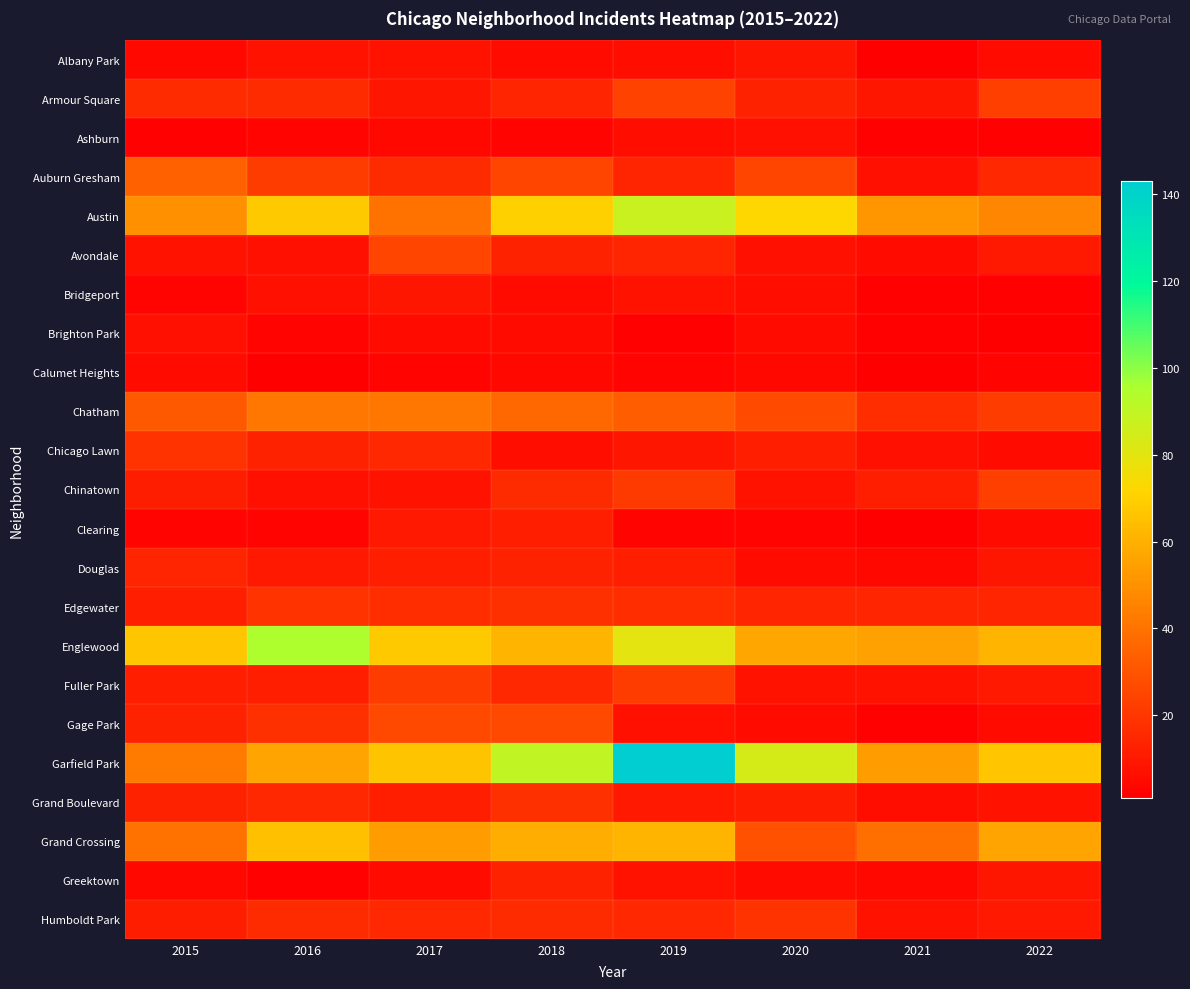

Reading left to right, what are all the values shown in this chart?

Albany Park: 2015=4	2016=8	2017=8	2018=5	2019=6	2020=9	2021=1	2022=5
Armour Square: 2015=16	2016=16	2017=9	2018=14	2019=24	2020=13	2021=9	2022=23
Ashburn: 2015=2	2016=3	2017=4	2018=3	2019=6	2020=7	2021=2	2022=2
Auburn Gresham: 2015=34	2016=22	2017=16	2018=25	2019=14	2020=25	2021=7	2022=15
Austin: 2015=50	2016=68	2017=40	2018=70	2019=88	2020=72	2021=52	2022=47
Avondale: 2015=8	2016=7	2017=25	2018=13	2019=14	2020=7	2021=5	2022=10
Bridgeport: 2015=3	2016=7	2017=9	2018=5	2019=8	2020=6	2021=2	2022=2
Brighton Park: 2015=7	2016=3	2017=5	2018=5	2019=2	2020=5	2021=2	2022=1
Calumet Heights: 2015=5	2016=1	2017=3	2018=4	2019=3	2020=4	2021=1	2022=3
Chatham: 2015=32	2016=41	2017=41	2018=36	2019=33	2020=27	2021=17	2022=22
Chicago Lawn: 2015=19	2016=13	2017=15	2018=6	2019=9	2020=12	2021=7	2022=5
Chinatown: 2015=11	2016=7	2017=8	2018=16	2019=21	2020=8	2021=12	2022=23
Clearing: 2015=3	2016=3	2017=10	2018=12	2019=3	2020=3	2021=1	2022=5
Douglas: 2015=14	2016=10	2017=12	2018=13	2019=12	2020=5	2021=4	2022=9
Edgewater: 2015=12	2016=19	2017=17	2018=18	2019=17	2020=14	2021=14	2022=14
Englewood: 2015=67	2016=95	2017=68	2018=61	2019=80	2020=57	2021=55	2022=61
Fuller Park: 2015=12	2016=12	2017=22	2018=15	2019=22	2020=8	2021=8	2022=10
Gage Park: 2015=13	2016=18	2017=26	2018=26	2019=7	2020=5	2021=2	2022=5
Garfield Park: 2015=43	2016=56	2017=66	2018=90	2019=143	2020=84	2021=54	2022=67
Grand Boulevard: 2015=13	2016=15	2017=12	2018=18	2019=10	2020=11	2021=6	2022=8
Grand Crossing: 2015=40	2016=65	2017=54	2018=59	2019=61	2020=29	2021=39	2022=56
Greektown: 2015=4	2016=2	2017=5	2018=13	2019=8	2020=5	2021=4	2022=9
Humboldt Park: 2015=11	2016=16	2017=15	2018=16	2019=15	2020=19	2021=8	2022=10